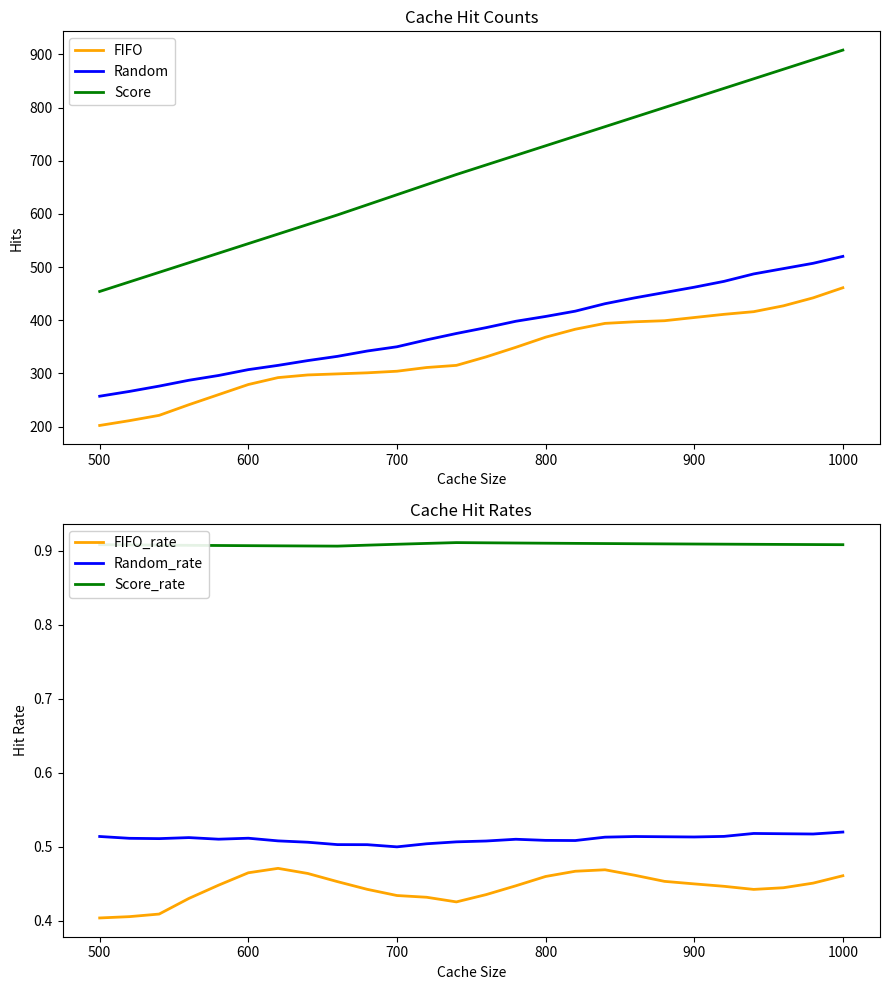

List the series in order of their peak value, highest first.

Score, Random, FIFO, Score_rate, Random_rate, FIFO_rate